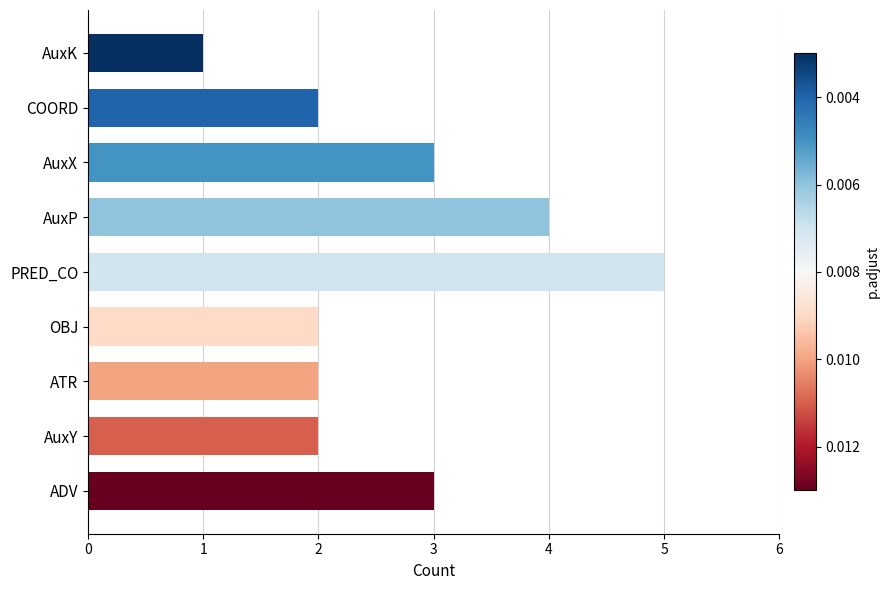

Are the bars horizontal?

Yes